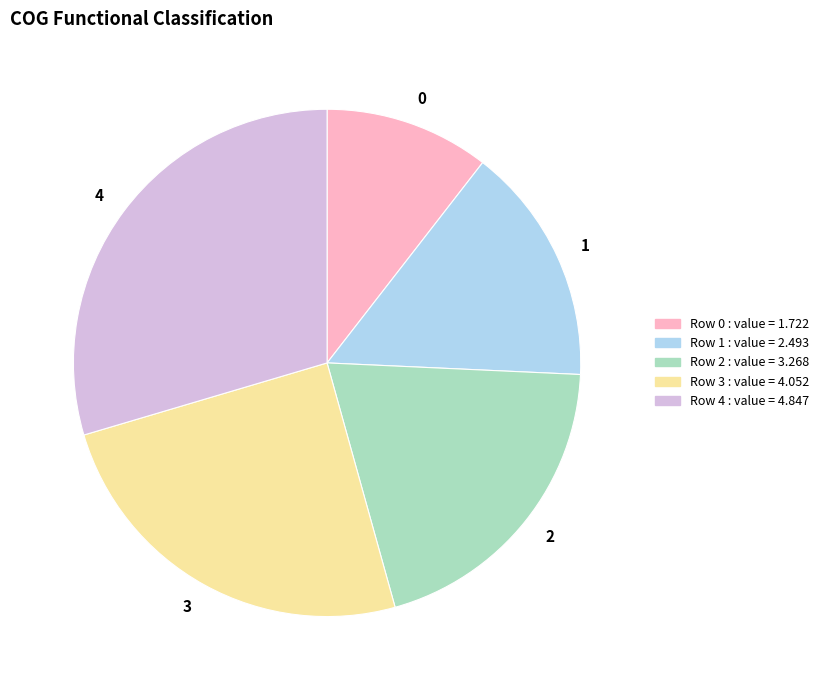

Do 2 and 1 together represent more than half of the pie?

No